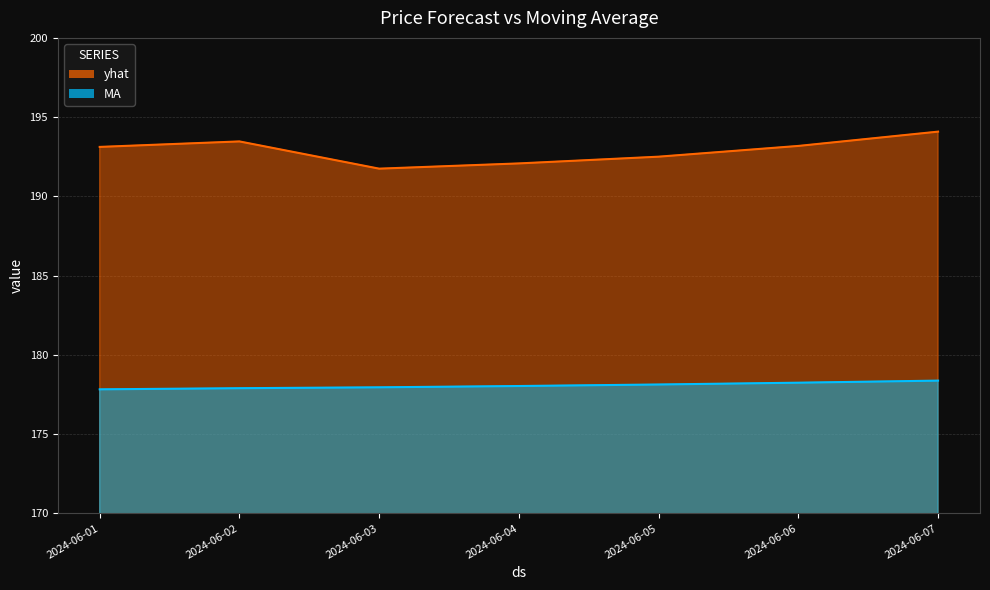

True or false: MA has a value of 62.7 at 2024-06-07.

False